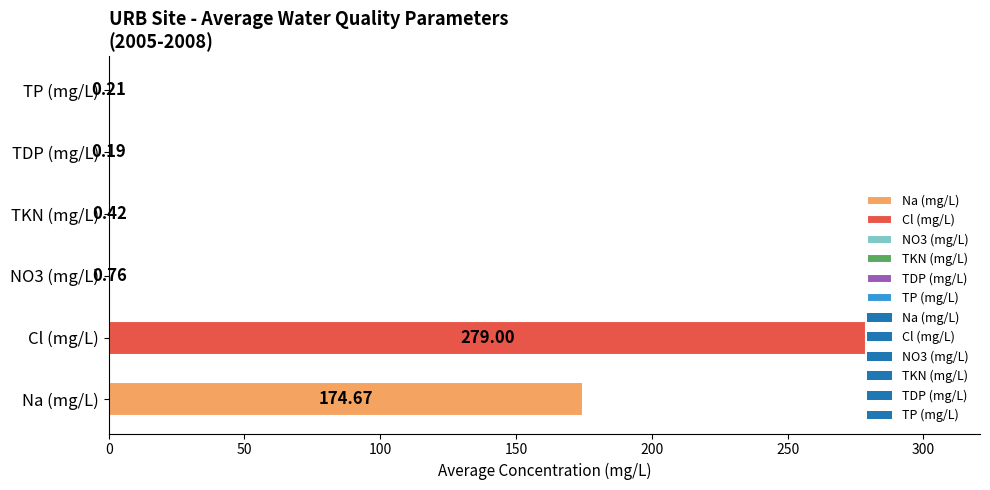

At which label is the value closest to 139?

Na (mg/L)